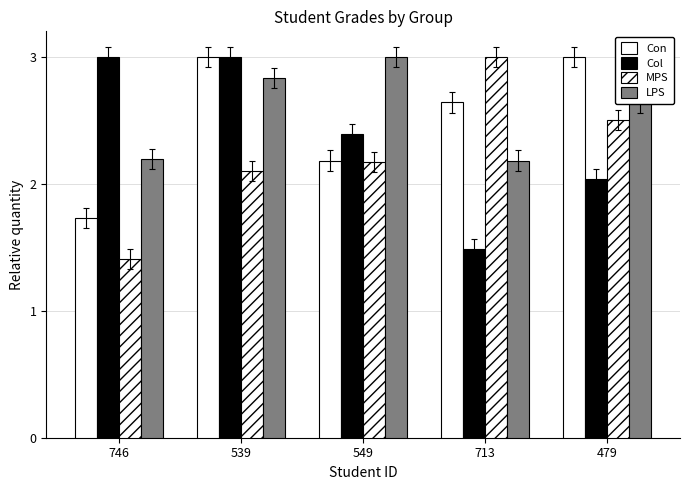

How many data points in MPS are above 2?

4